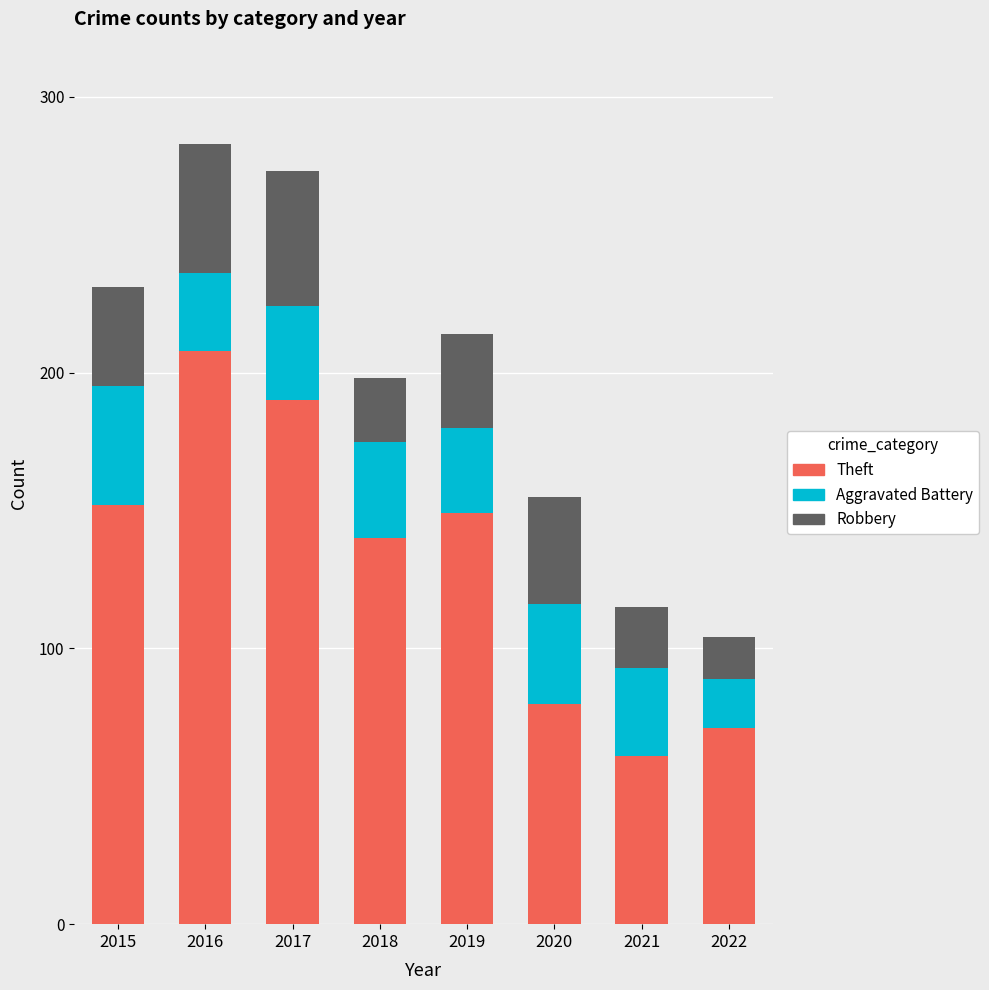

What is the total value across all series at 2022?

104